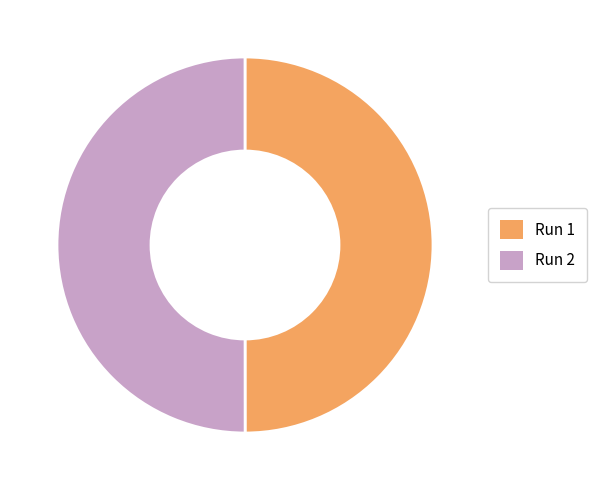

Is the sum of Run 2 and Run 1 greater than half?

Yes